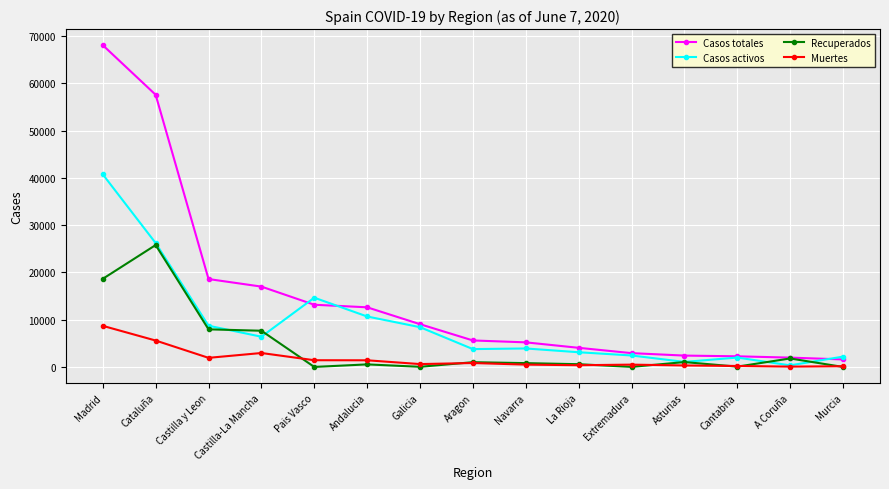

What position from the left is Cantabria?

13